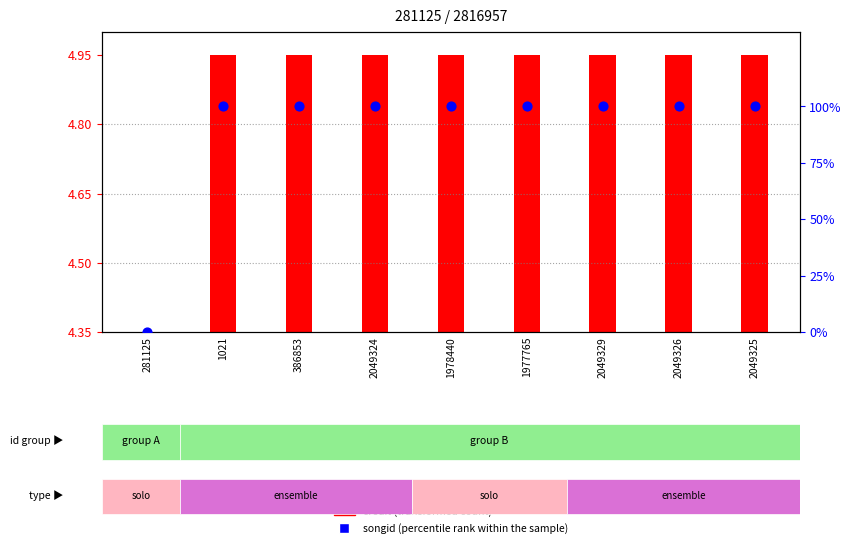

Which series has the largest Y range (max minus min)?

songid (percentile rank within the sample)